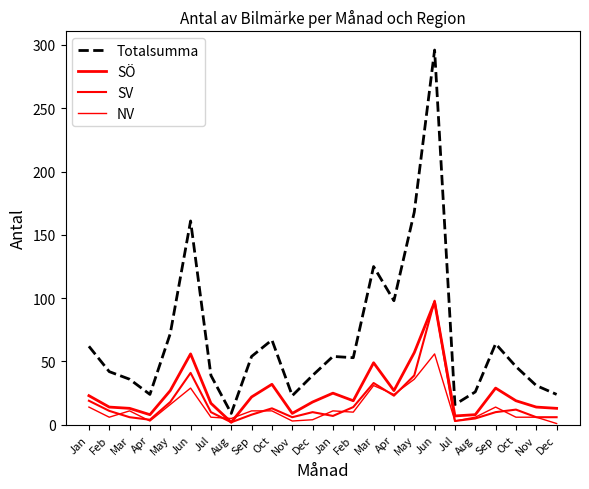

Is it true that SV equals 47 at Mar?

False